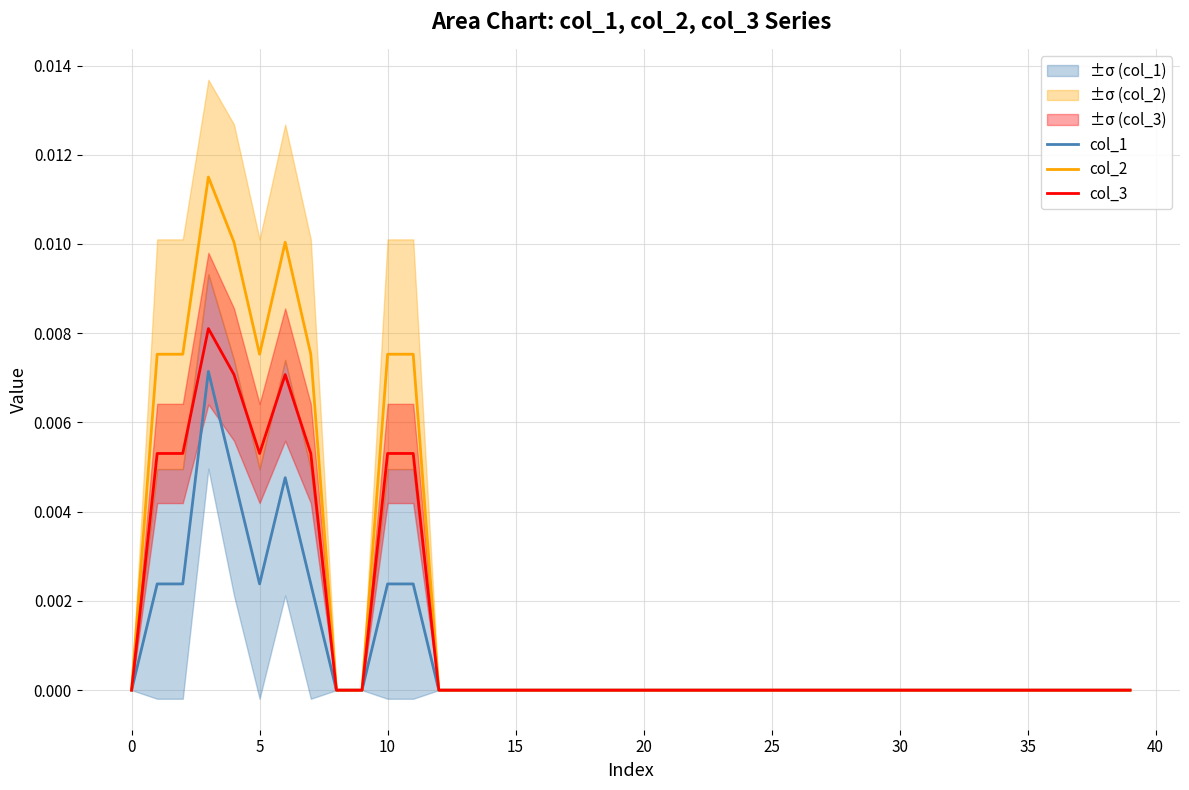

Which series has the largest total across all categories?

col_2